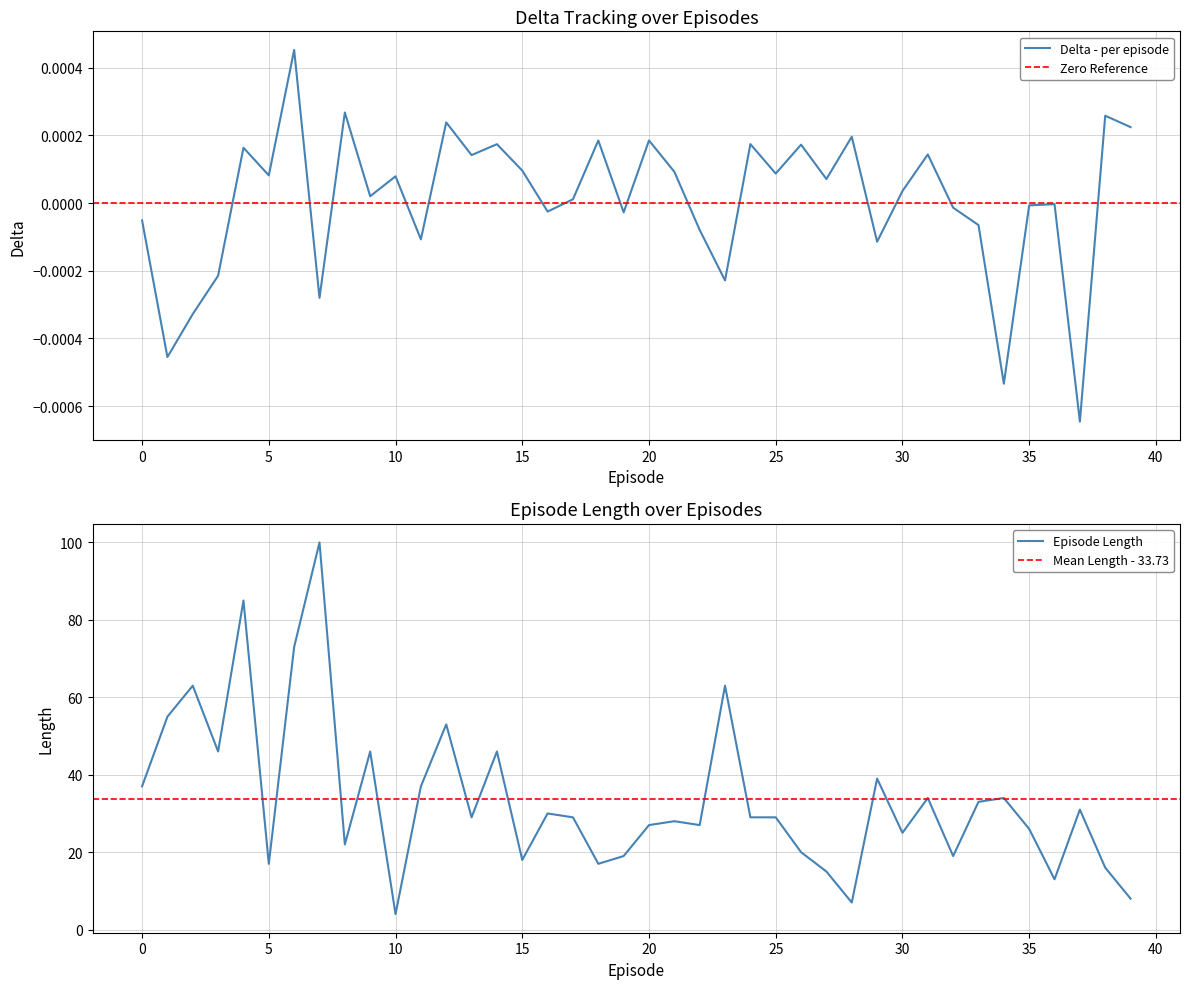

In length, how many points are higher than both neighbors (excluding endpoints)?

13